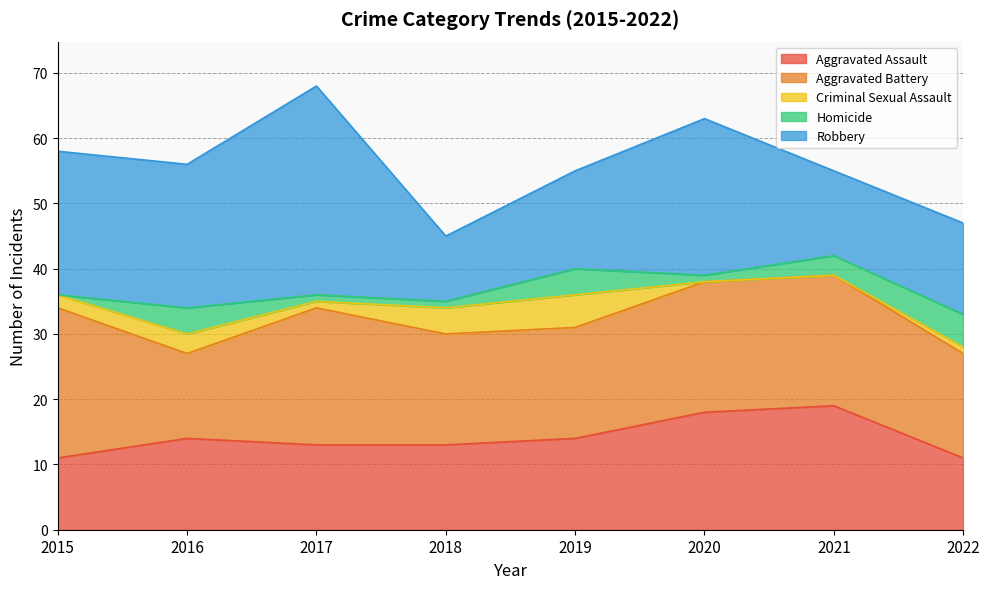

What is the value of the Robbery point at the 5th from the left?

15